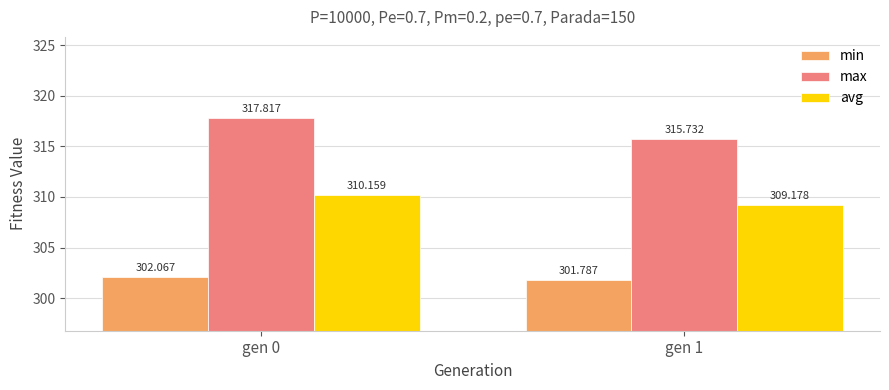

What is the maximum value for avg?

310.2